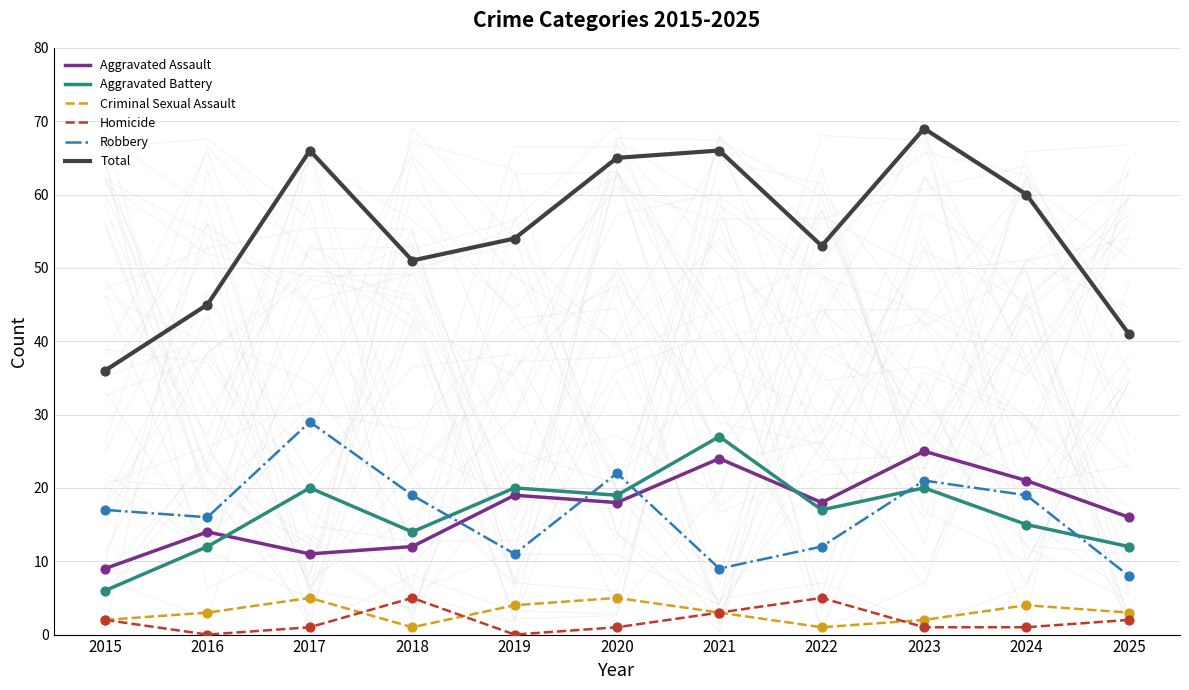

Which series has the widest spread of Y values?

Total